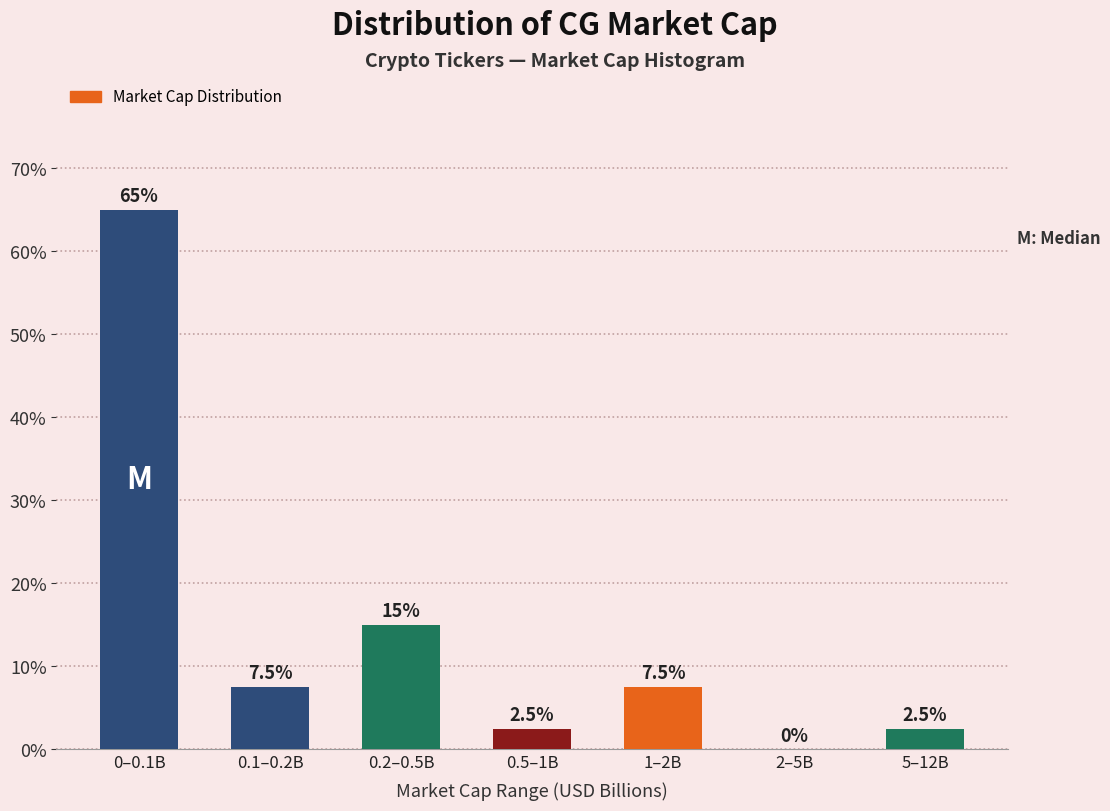

Reading left to right, list all the values displayed in this chart.

0–0.1B=65.0	0.1–0.2B=7.5	0.2–0.5B=15.0	0.5–1B=2.5	1–2B=7.5	2–5B=0.0	5–12B=2.5